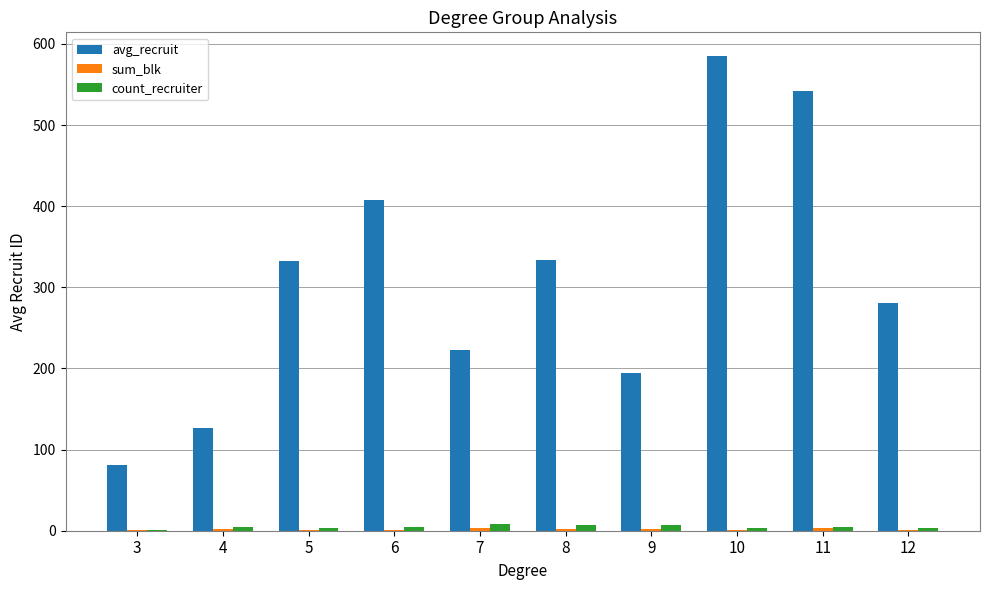

What is the maximum value shown in the chart?

585